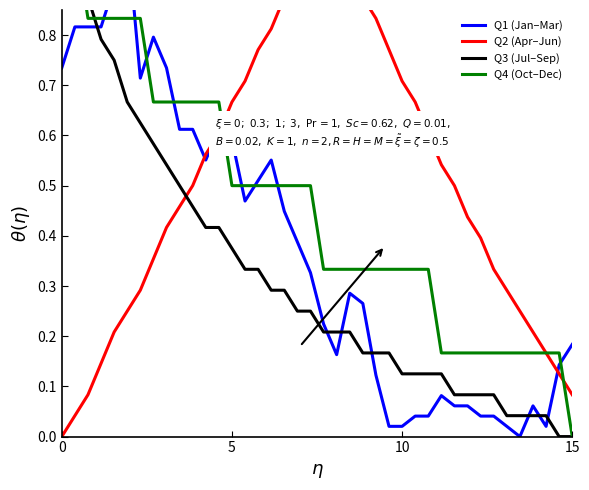

What is the value of the Q3 (Jul–Sep) point at the 8th from the left?

0.6